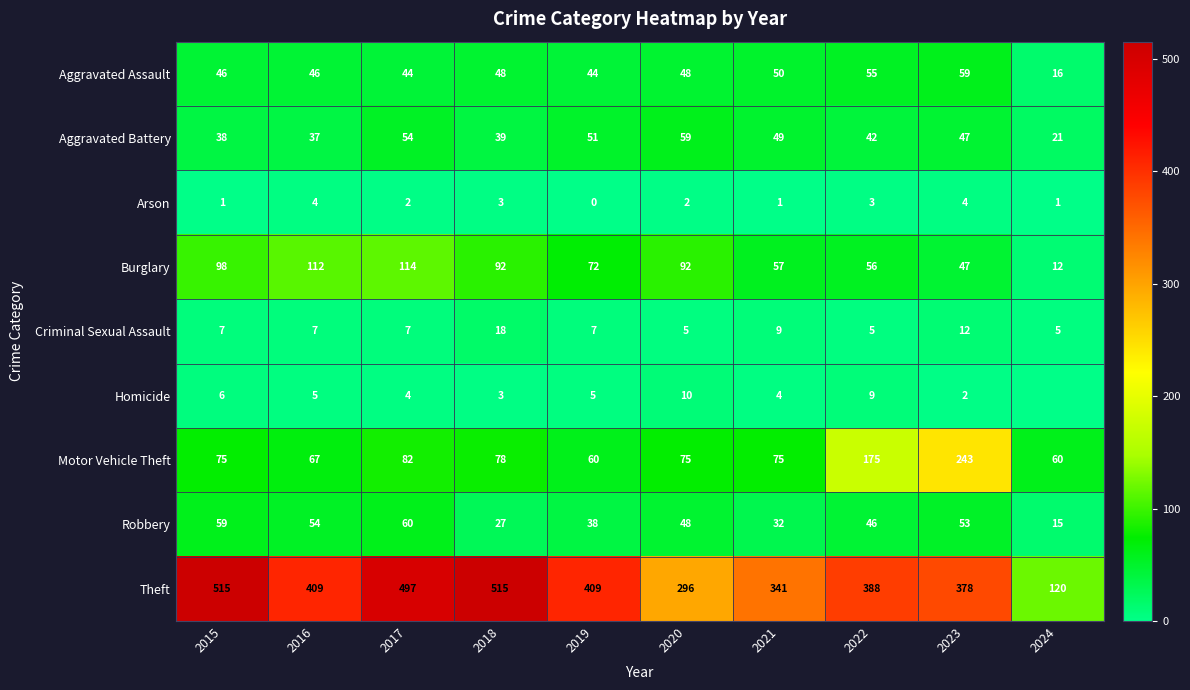

What is the minimum value for Burglary?

12